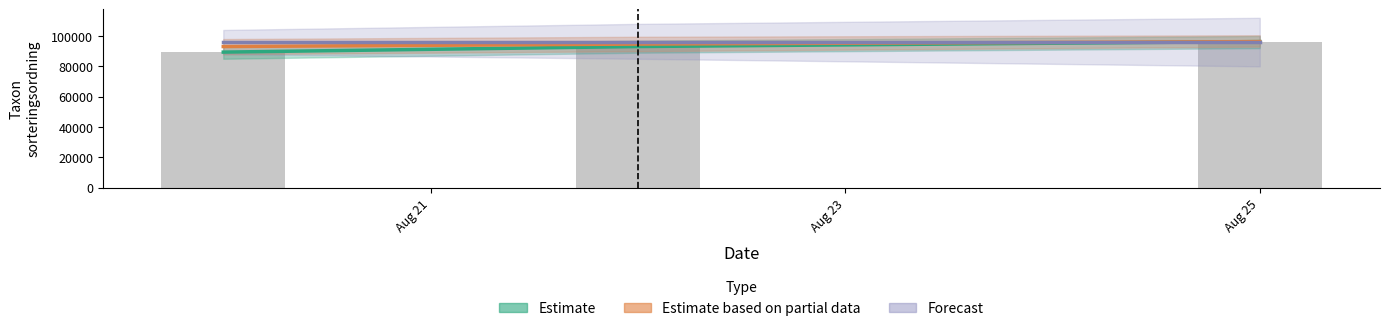

How many values in the Estimate based on partial data series are below 94698?

1